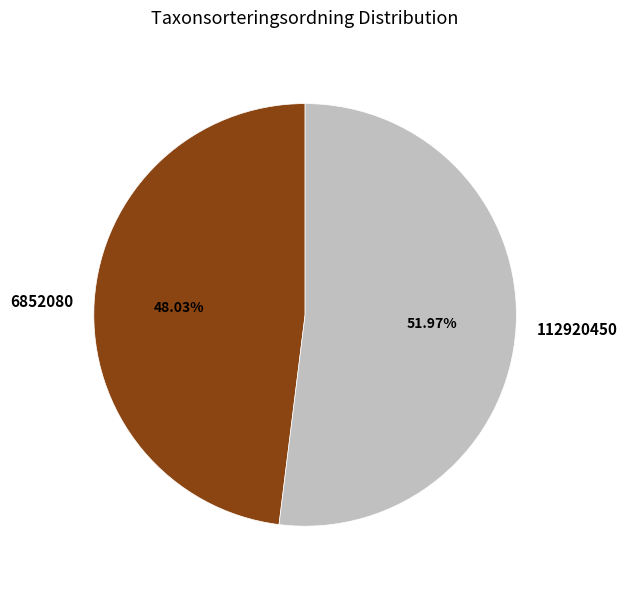

Does 112920450 account for over 50% of the chart?

Yes